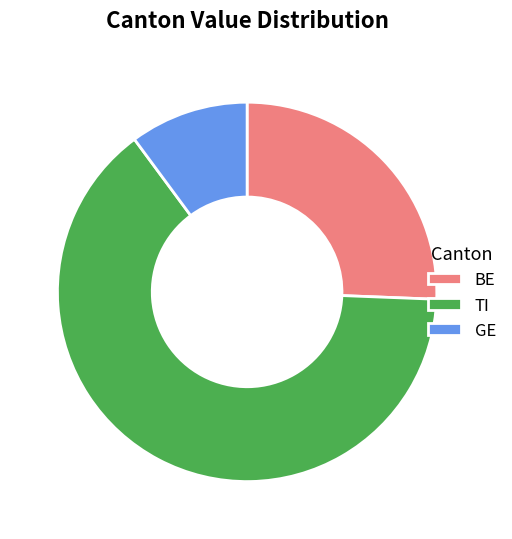

Which slice is the smallest?

GE